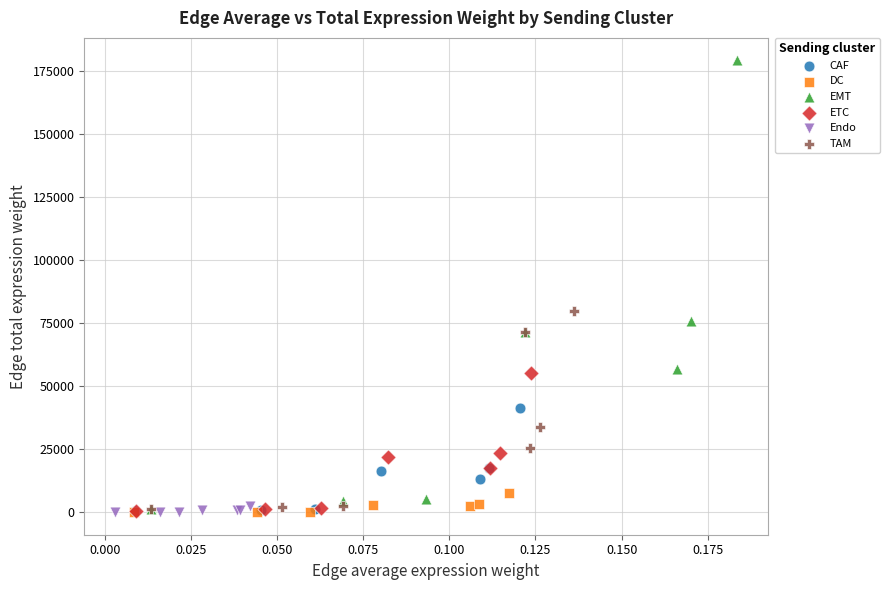

Which series contains the highest Y value?

EMT